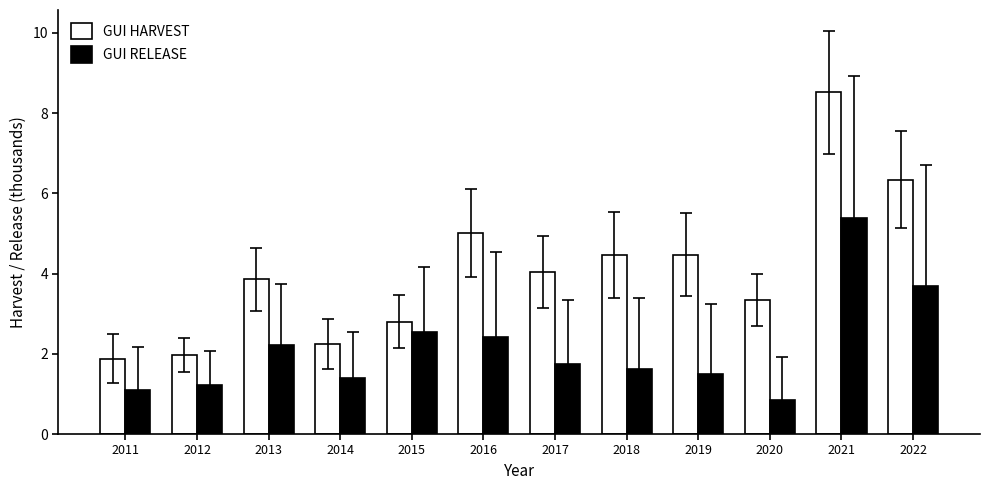

At which label does GUI HARVEST first exceed 4?

2016